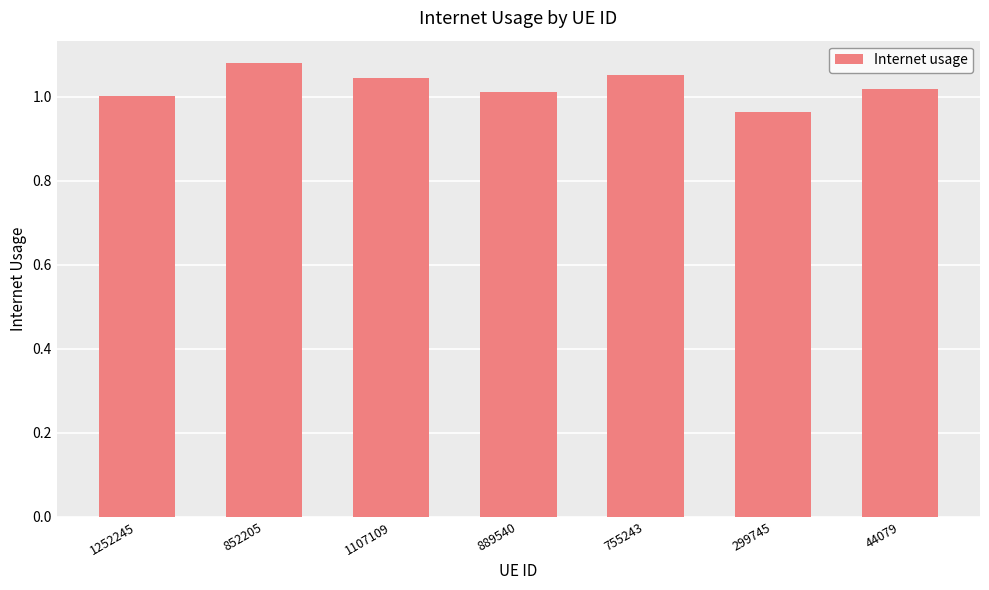

What position from the right is 1252245?

7